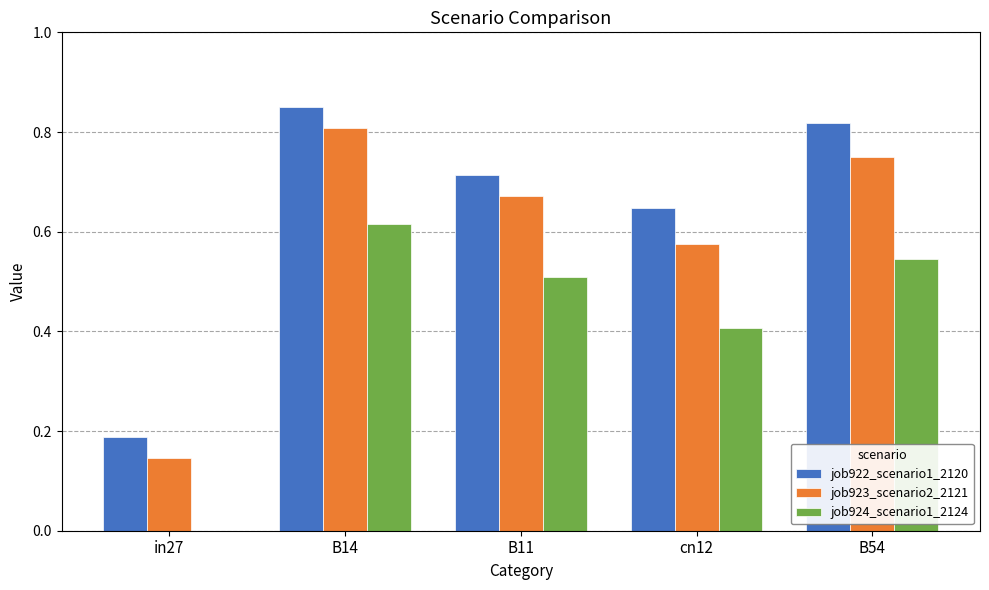

At which category is the sum across all series the highest?

B14